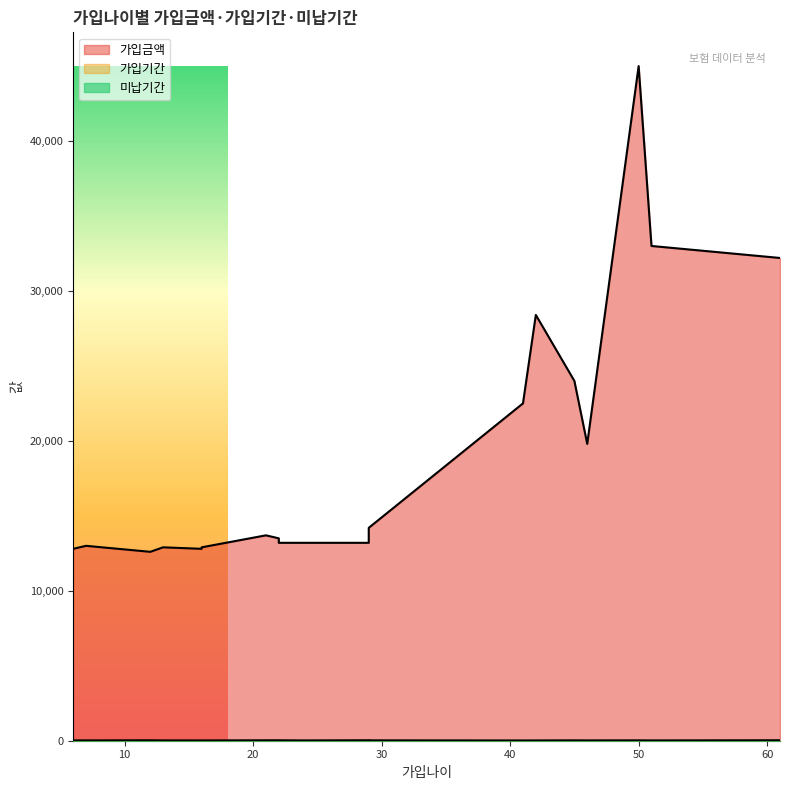

True or false: 미납기간 and 가입금액 intersect in this chart.

False